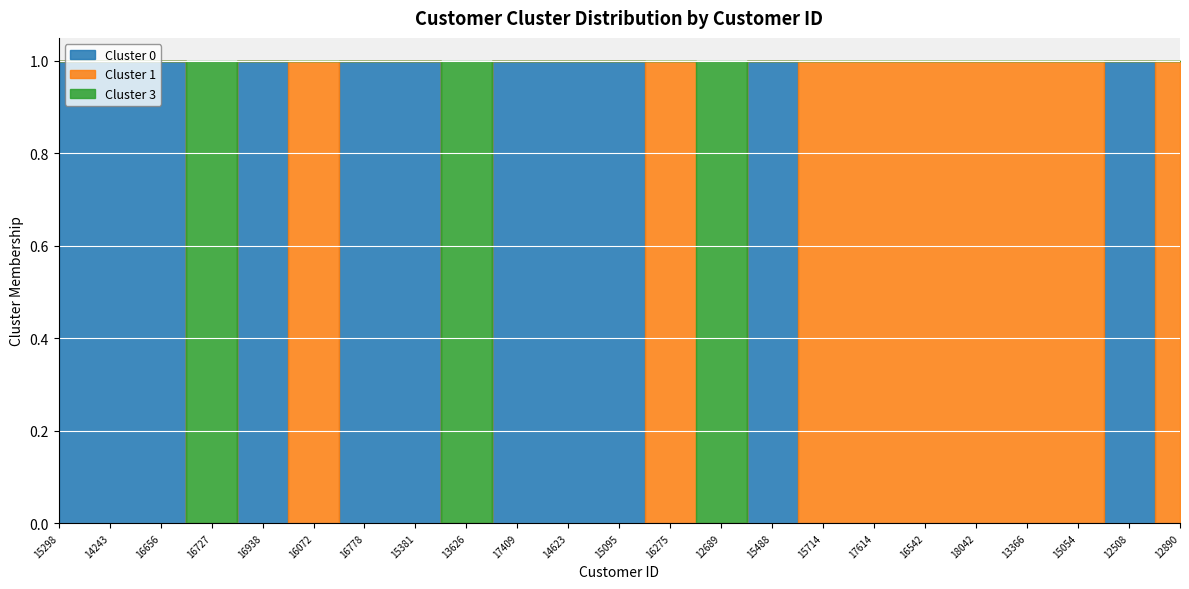

Reading left to right, what are all the values shown in this chart?

0: 1	1	1	0	1	0	1	1	0	1	1	1	0	0	1	0	0	0	0	0	0	1	0
1: 0	0	0	0	0	1	0	0	0	0	0	0	1	0	0	1	1	1	1	1	1	0	1
3: 0	0	0	1	0	0	0	0	1	0	0	0	0	1	0	0	0	0	0	0	0	0	0